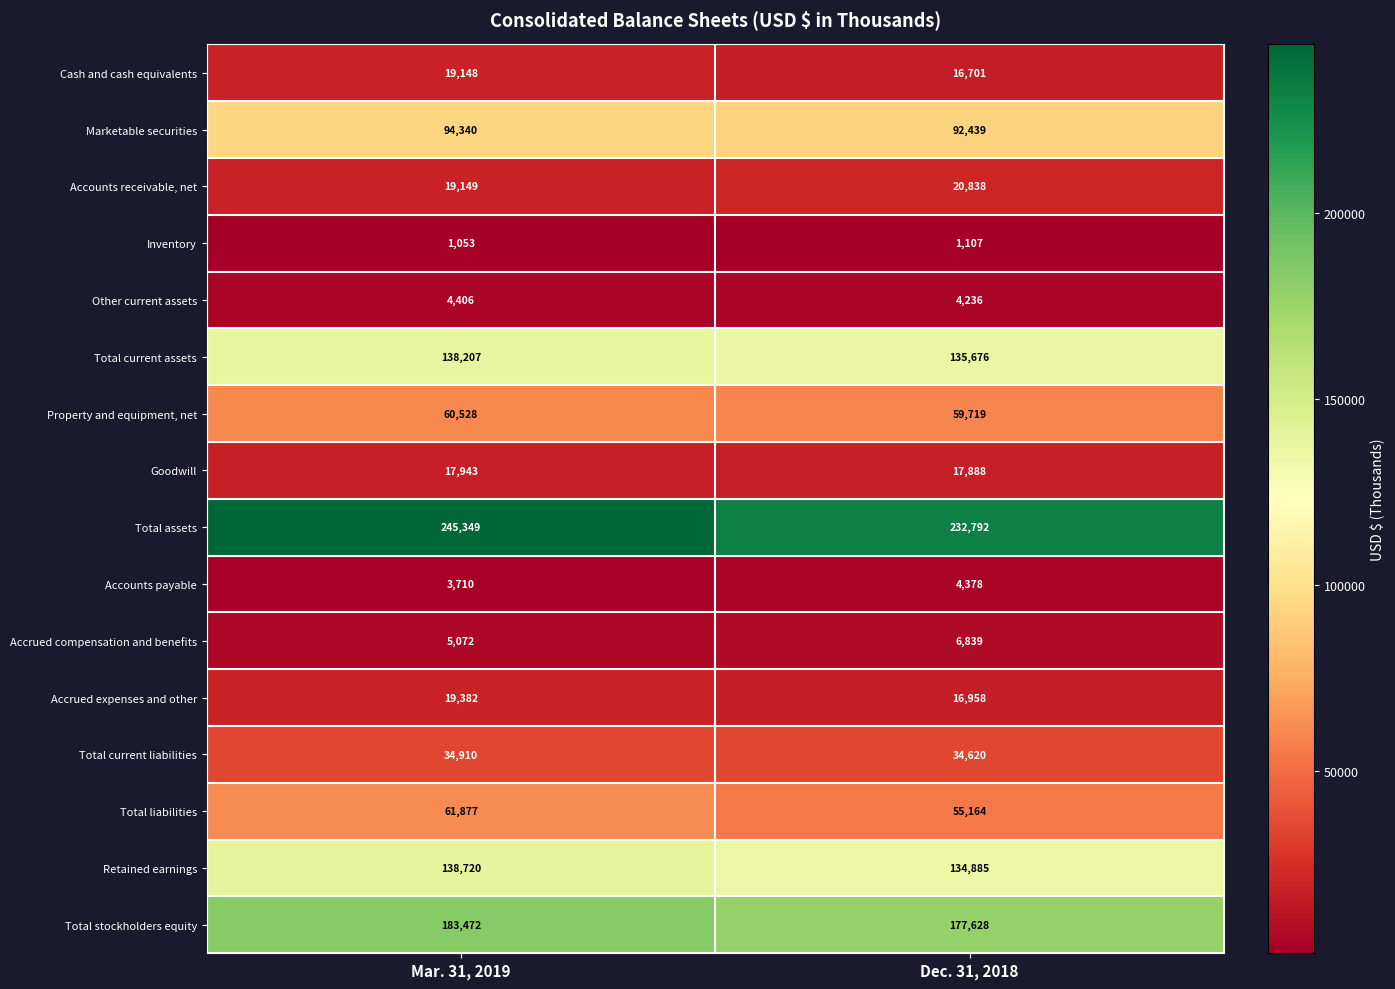

What value does the Inventory series have at Mar. 31, 2019?

1053